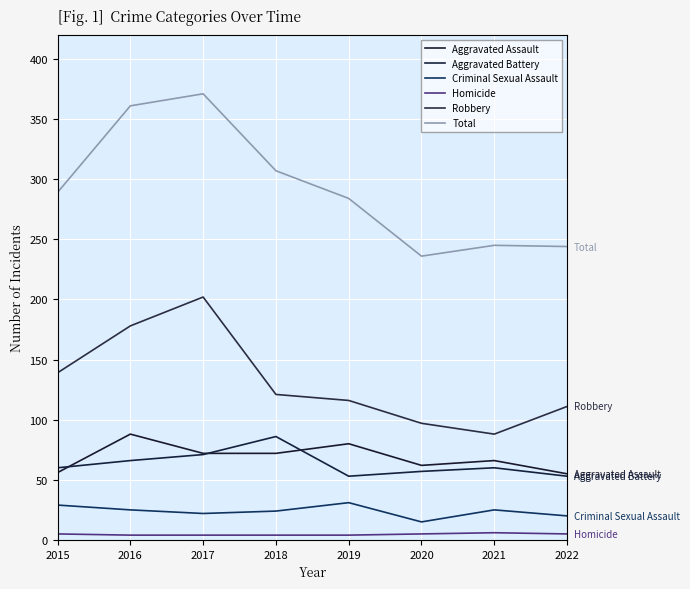

What are all the series names shown in the legend?

Aggravated Assault, Aggravated Battery, Criminal Sexual Assault, Homicide, Robbery, Total